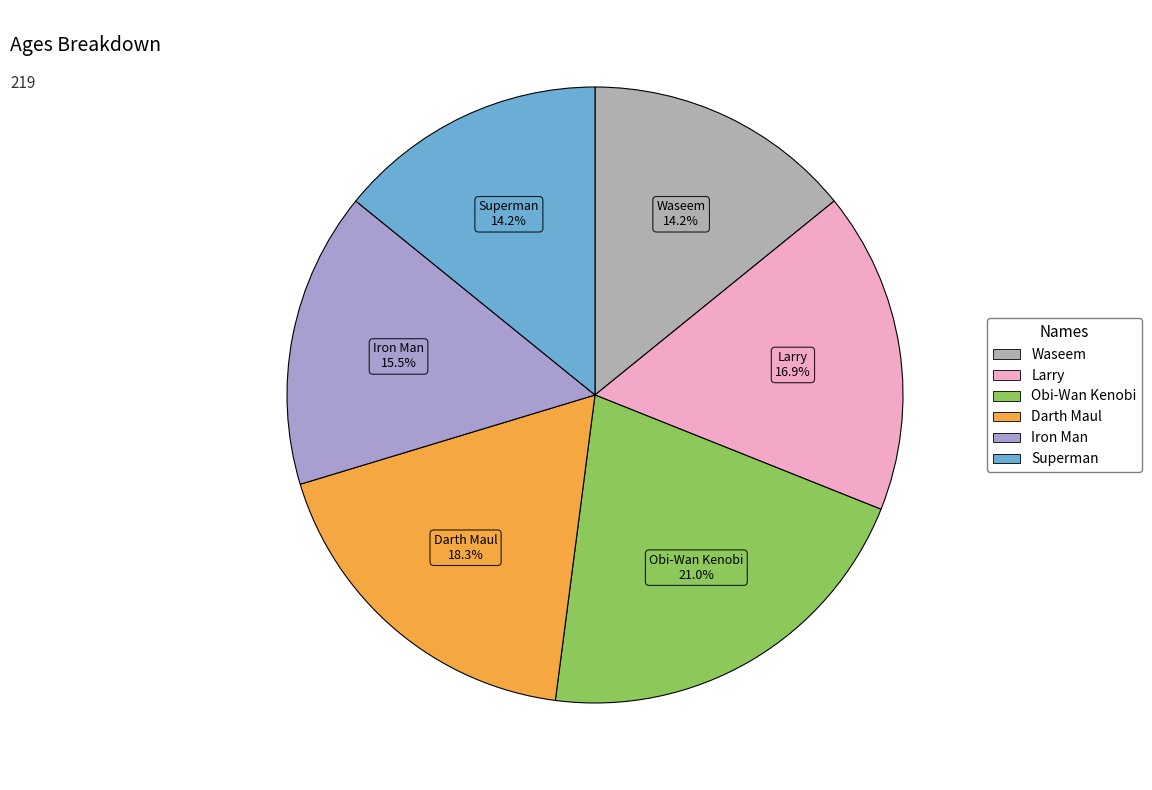

Between Superman and Larry, which is larger?

Larry